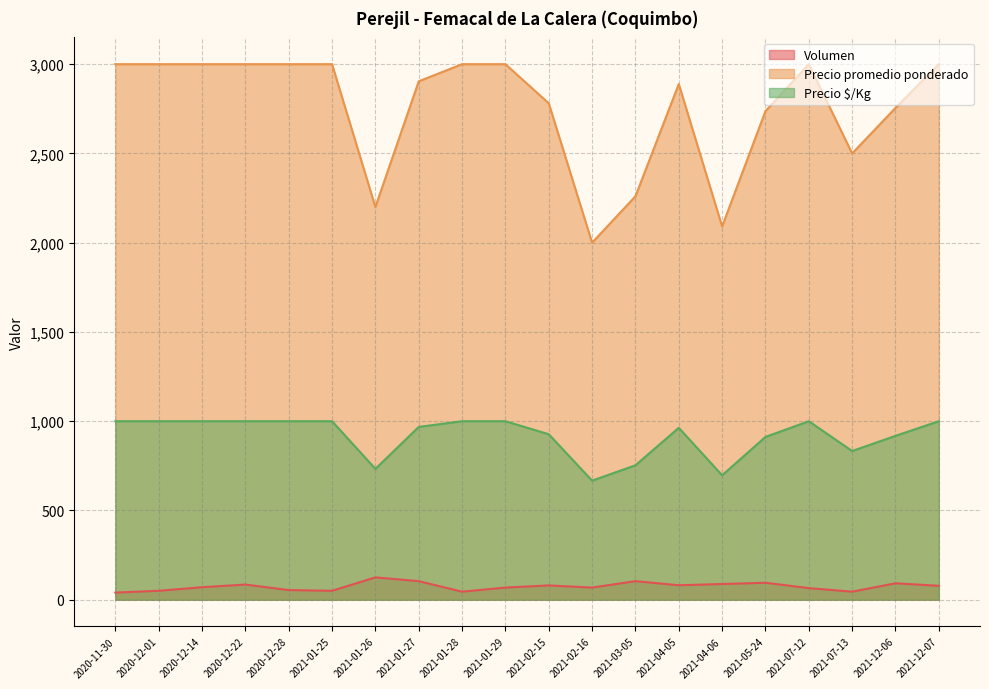

What is the label of the 15th point from the right?

2021-01-25